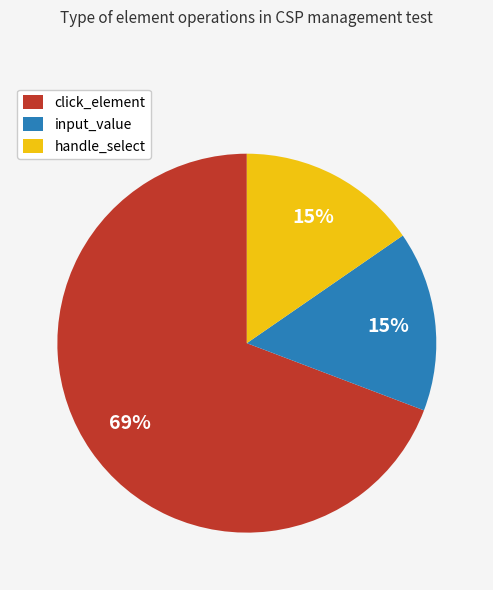

Between click_element and input_value, which is larger?

click_element